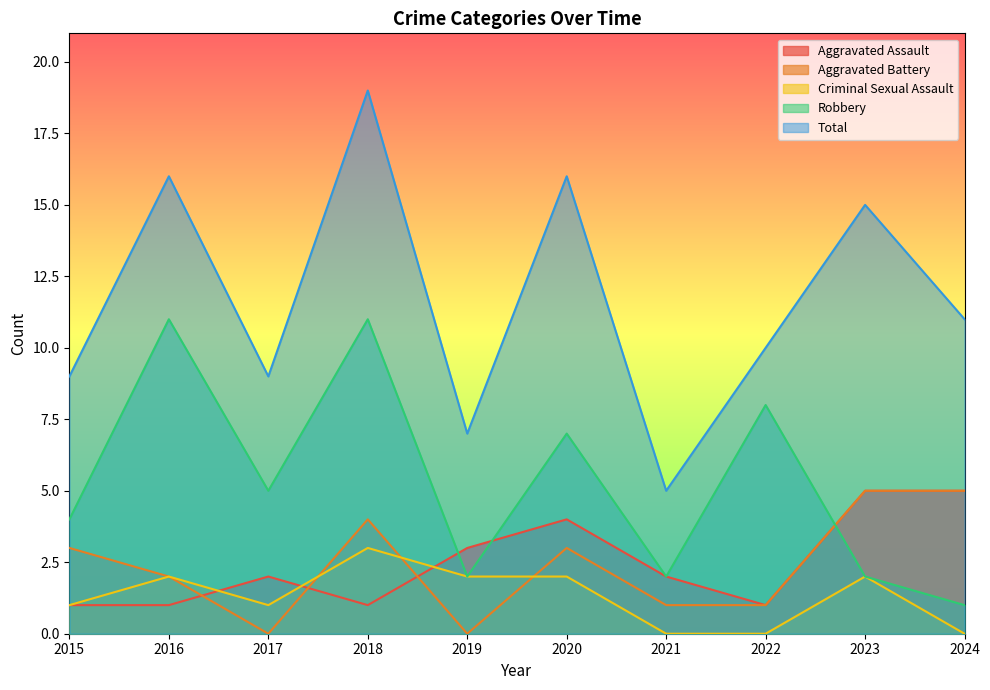

Reading right to left, transcribe all the data shown in this chart.

Aggravated Assault: 5	5	1	2	4	3	1	2	1	1
Aggravated Battery: 5	5	1	1	3	0	4	0	2	3
Criminal Sexual Assault: 0	2	0	0	2	2	3	1	2	1
Robbery: 1	2	8	2	7	2	11	5	11	4
Total: 11	15	10	5	16	7	19	9	16	9